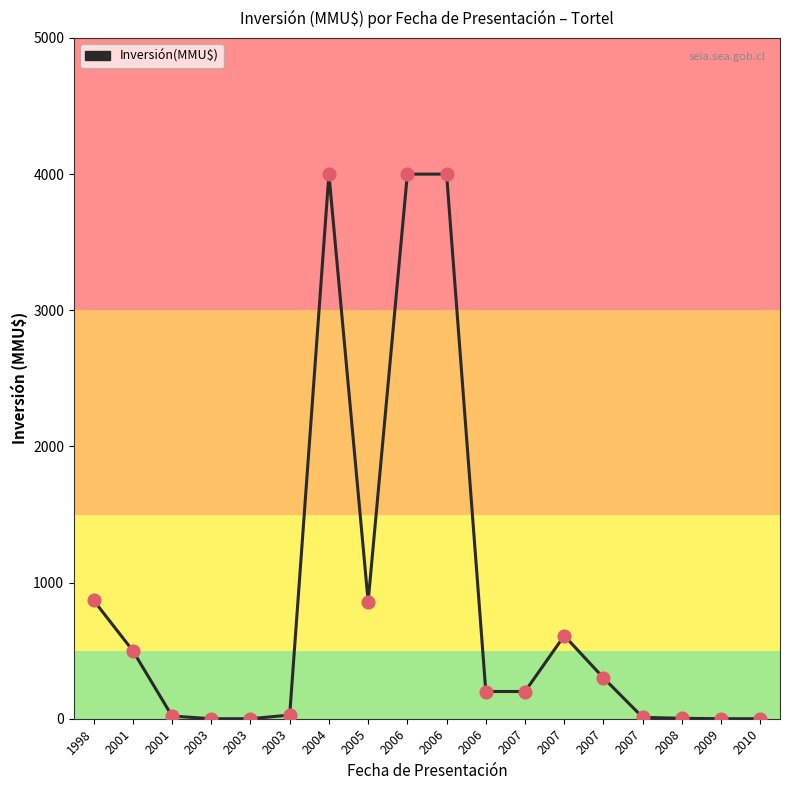

Approximately how many times larger is the value at 2007 compared to 2006?

1.5